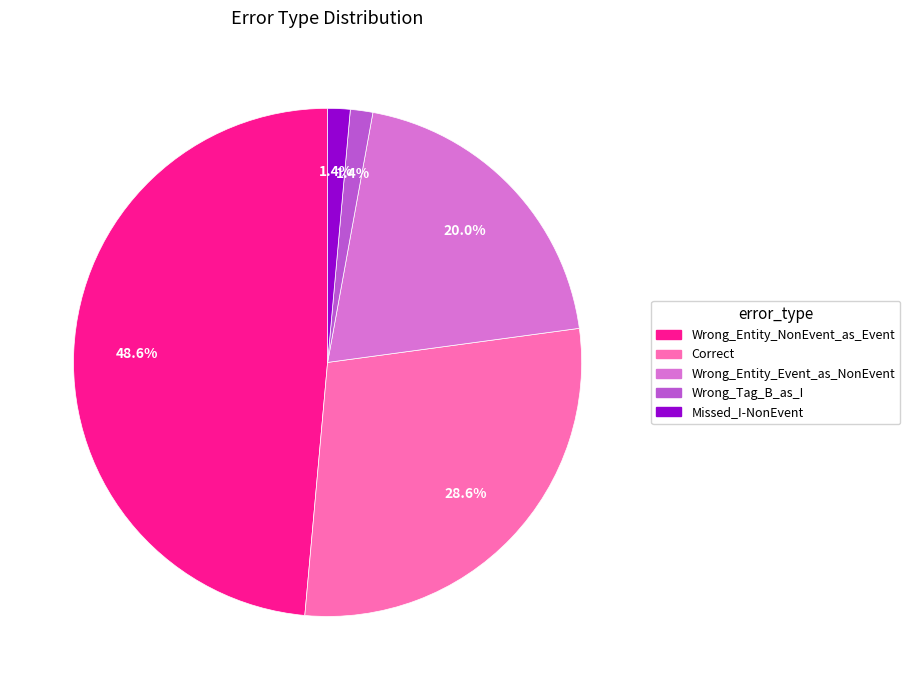

Which slice is the largest?

Wrong_Entity_NonEvent_as_Event